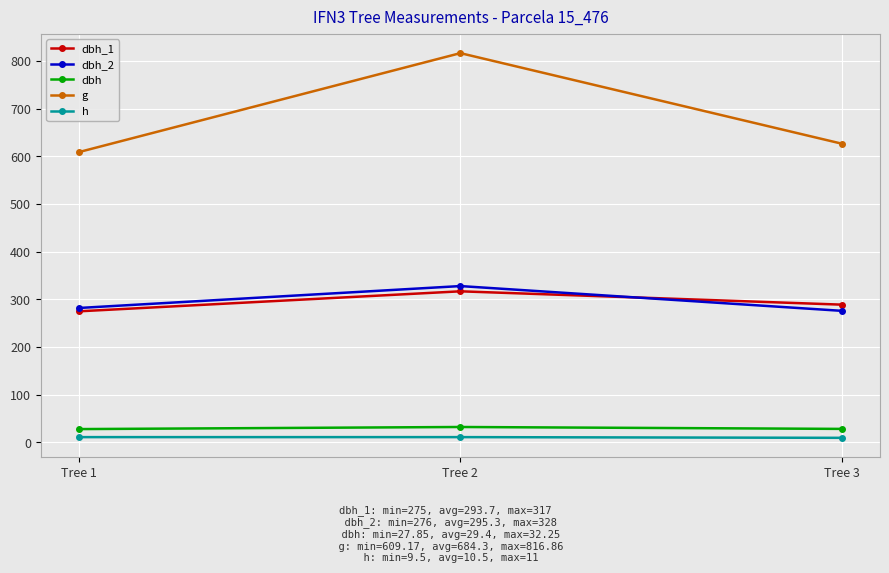

How many lines are shown in the chart?

5